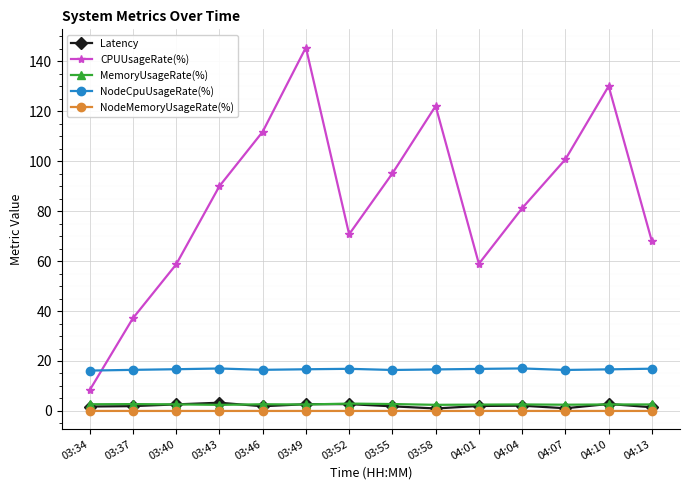

What are all the series names shown in the legend?

Latency, CPUUsageRate(%), MemoryUsageRate(%), NodeCpuUsageRate(%), NodeMemoryUsageRate(%)